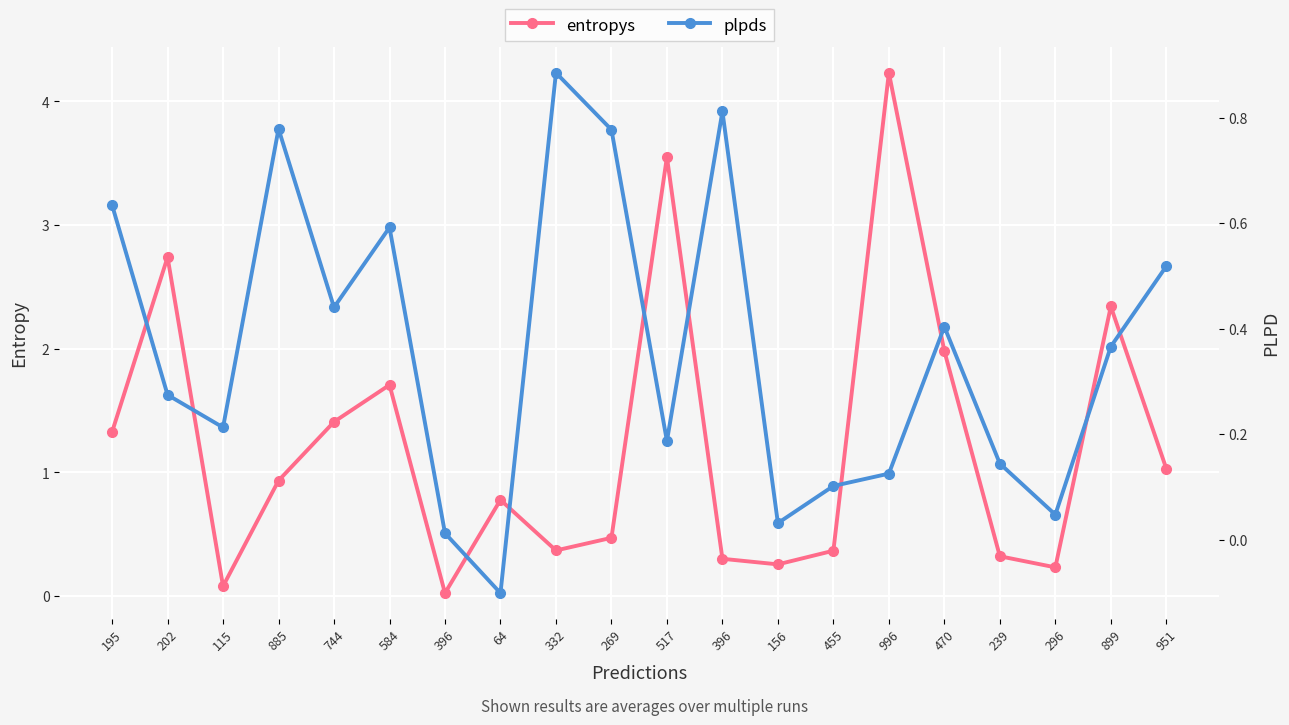

Read the entropys value at 269.

0.5